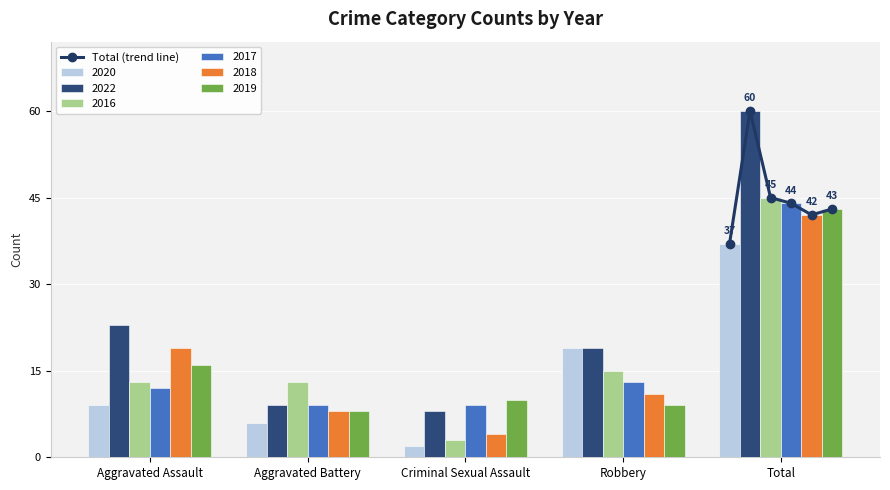

Which category has the highest value in the 2019 series?

Total